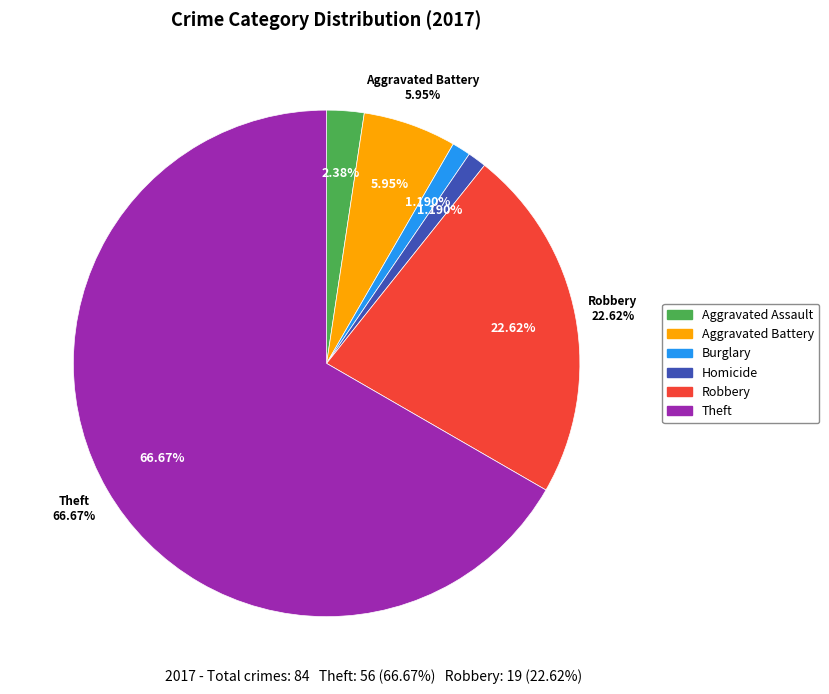

Count the number of slices in the pie.

6